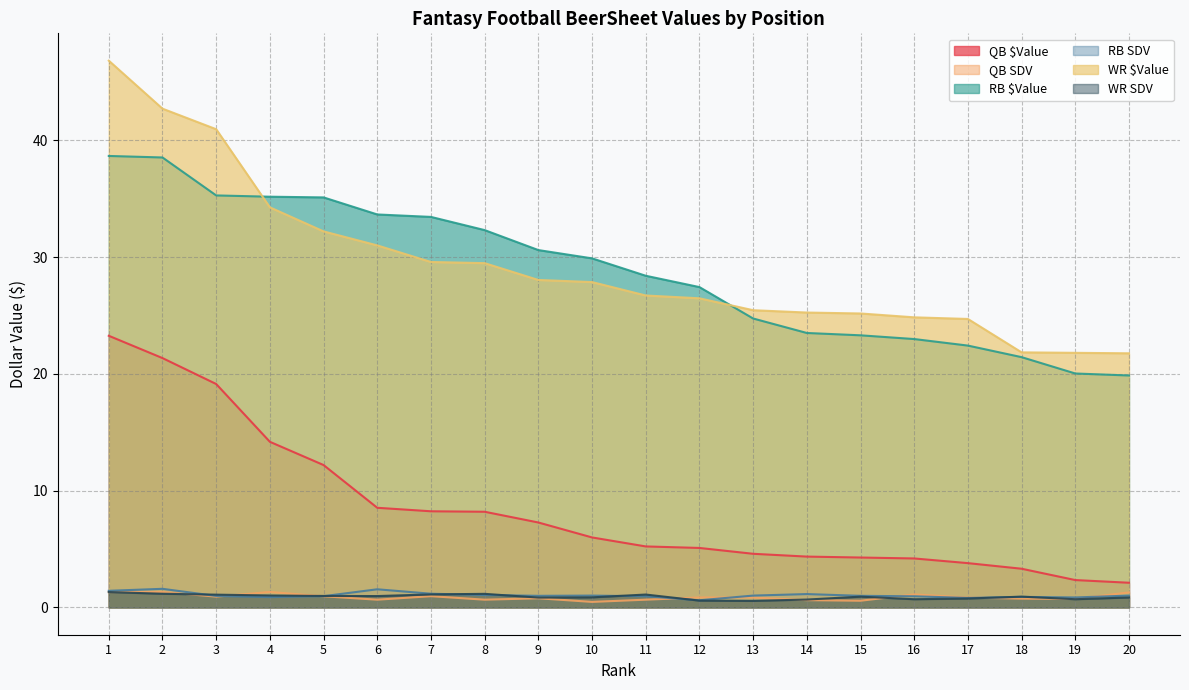

Reading right to left, what are all the values shown in this chart?

QB $Value: 2.1	2.3	3.3	3.8	4.2	4.3	4.3	4.6	5.1	5.2	6.0	7.3	8.2	8.2	8.5	12.2	14.2	19.1	21.4	23.3
QB SDV: 1.3	0.7	0.8	0.8	1.1	0.6	0.6	0.8	0.8	0.7	0.5	0.8	0.7	1.0	0.7	0.9	1.3	0.9	1.3	1.3
RB $Value: 19.9	20.0	21.4	22.4	23.0	23.3	23.5	24.7	27.4	28.4	29.9	30.6	32.3	33.4	33.6	35.1	35.2	35.3	38.5	38.7
RB SDV: 1.0	0.8	0.9	0.8	0.9	1.0	1.1	1.0	0.6	0.9	1.0	1.0	1.1	1.2	1.6	1.0	0.9	1.0	1.6	1.4
WR $Value: 21.8	21.8	21.8	24.7	24.8	25.2	25.2	25.4	26.5	26.7	27.9	28.0	29.5	29.6	31.0	32.2	34.3	41.0	42.7	46.8
WR SDV: 0.8	0.7	0.9	0.8	0.7	0.9	0.7	0.6	0.6	1.1	0.9	0.8	1.2	1.1	1.0	1.0	1.0	1.1	1.2	1.3